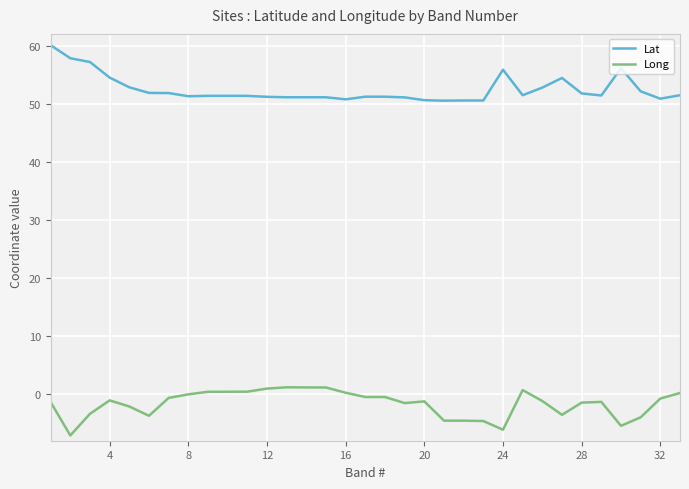

List the series in order of their peak value, lowest first.

Long, Lat